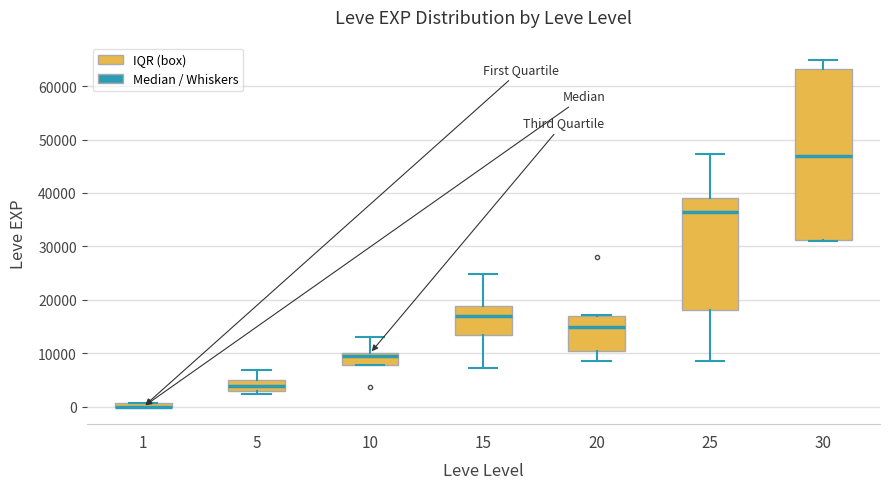

Which box is the tallest, from its lower edge to its upper edge?

30